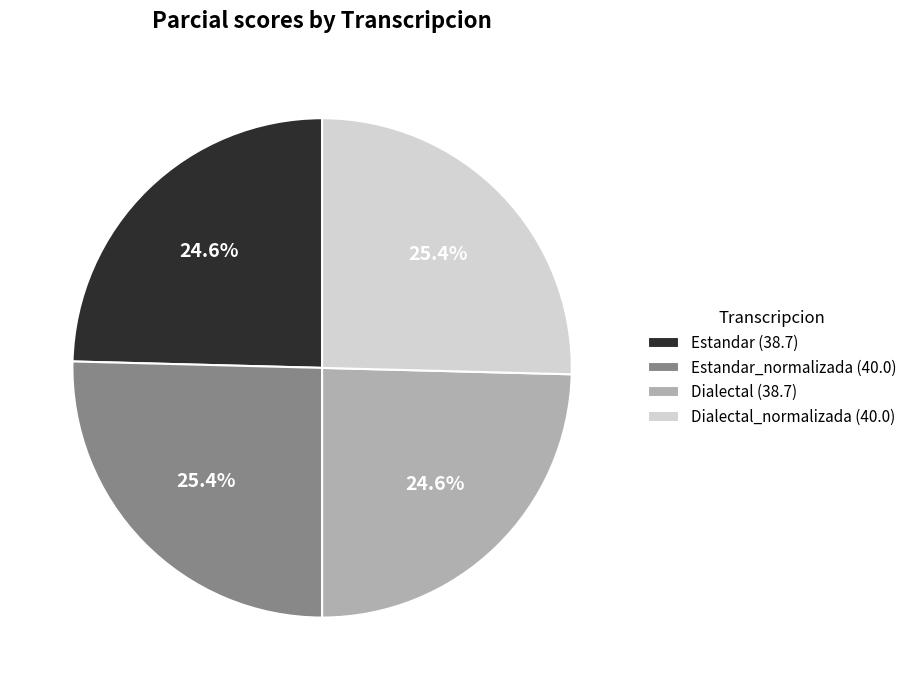

Is there a majority slice in this chart?

No